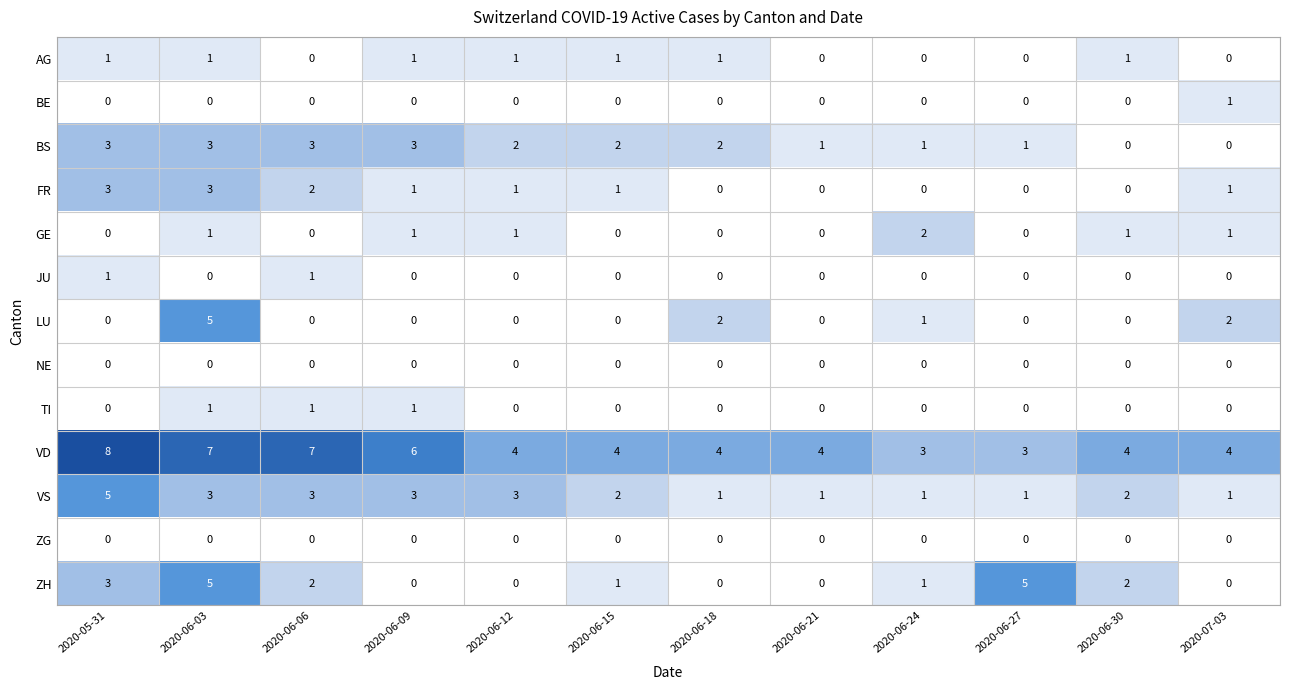

True or false: ZH has a value of -3 at 2020-06-09.

False